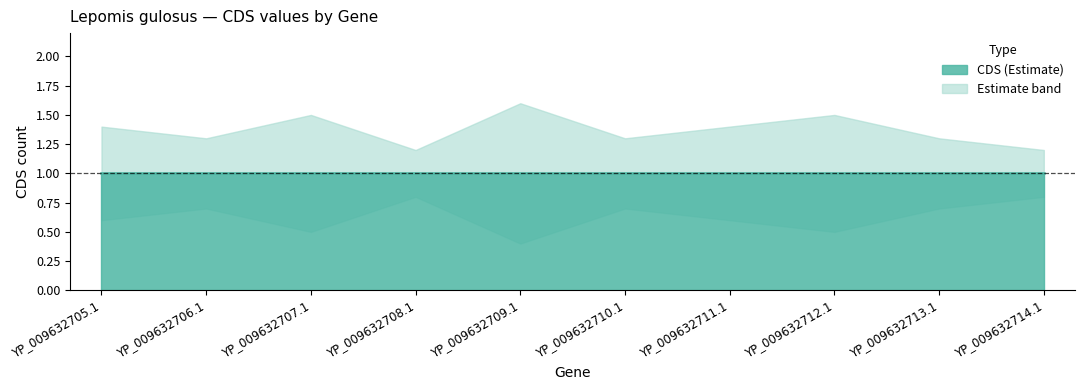

Is it true that CDS_lower equals 0.9 at YP_009632707.1?

False